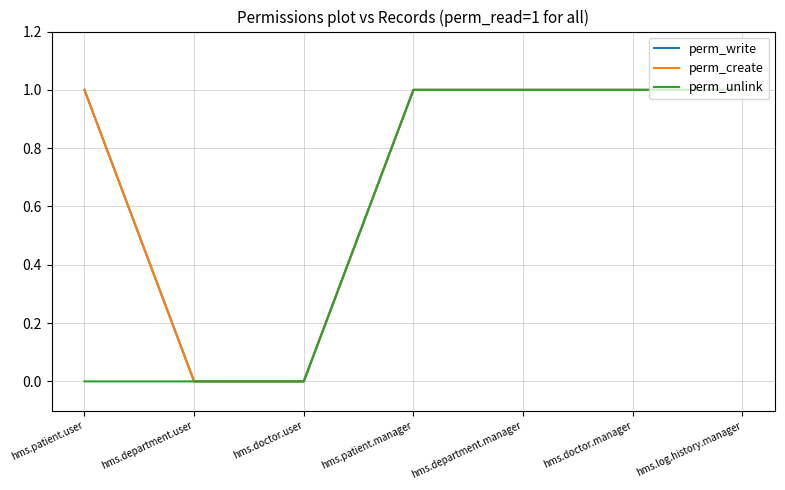

True or false: perm_unlink and perm_create intersect in this chart.

False